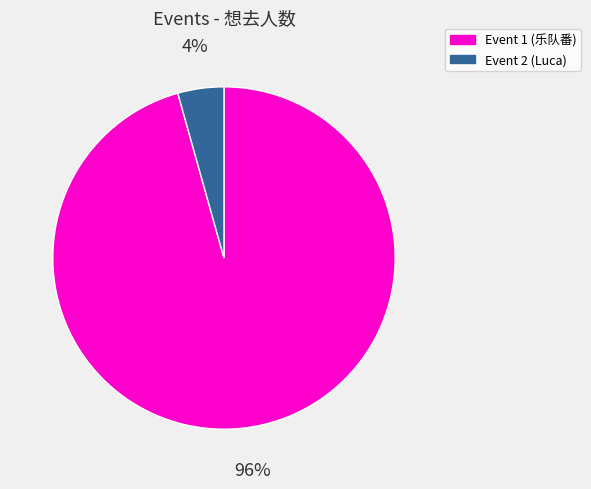

Is there a majority slice in this chart?

Yes